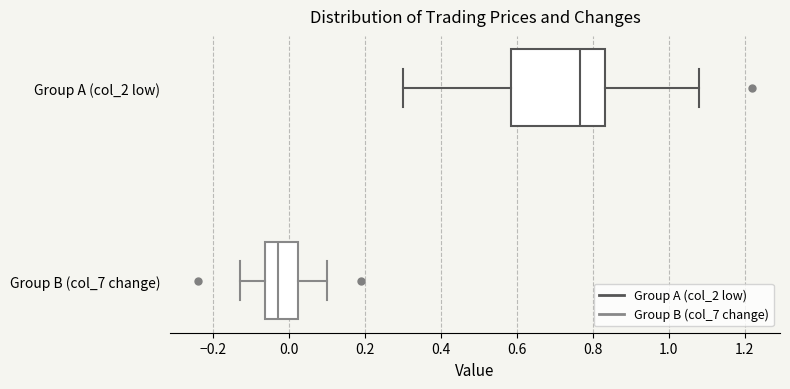

Reading bottom to top, transcribe this box plot: for each box, give where its median line is, the range the box spans, and where its two whiskers end, as read against the x-axis. The values are not printed on the chart, so give them approximately, as read against the axis.

Group B (col_7 change): median -0.02, box -0.06 to 0.02, whiskers -0.12 to 0.10
Group A (col_2 low): median 0.76, box 0.58 to 0.84, whiskers 0.30 to 1.08